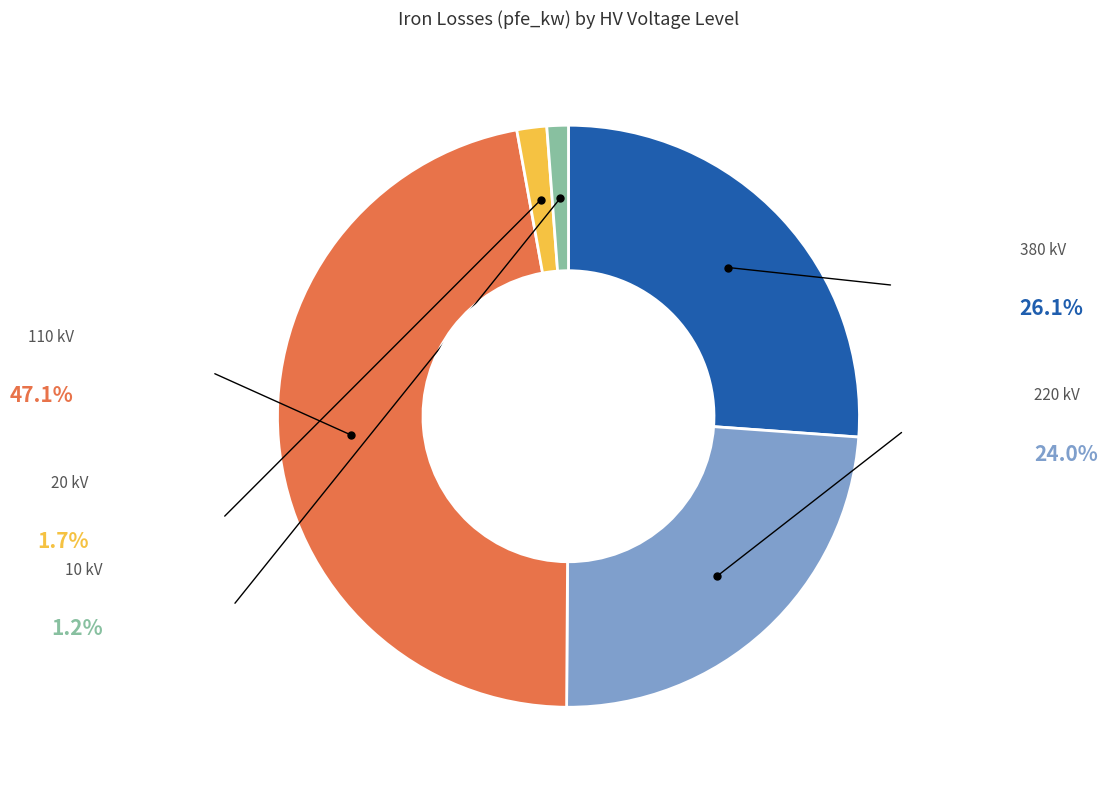

Is there a majority slice in this chart?

No